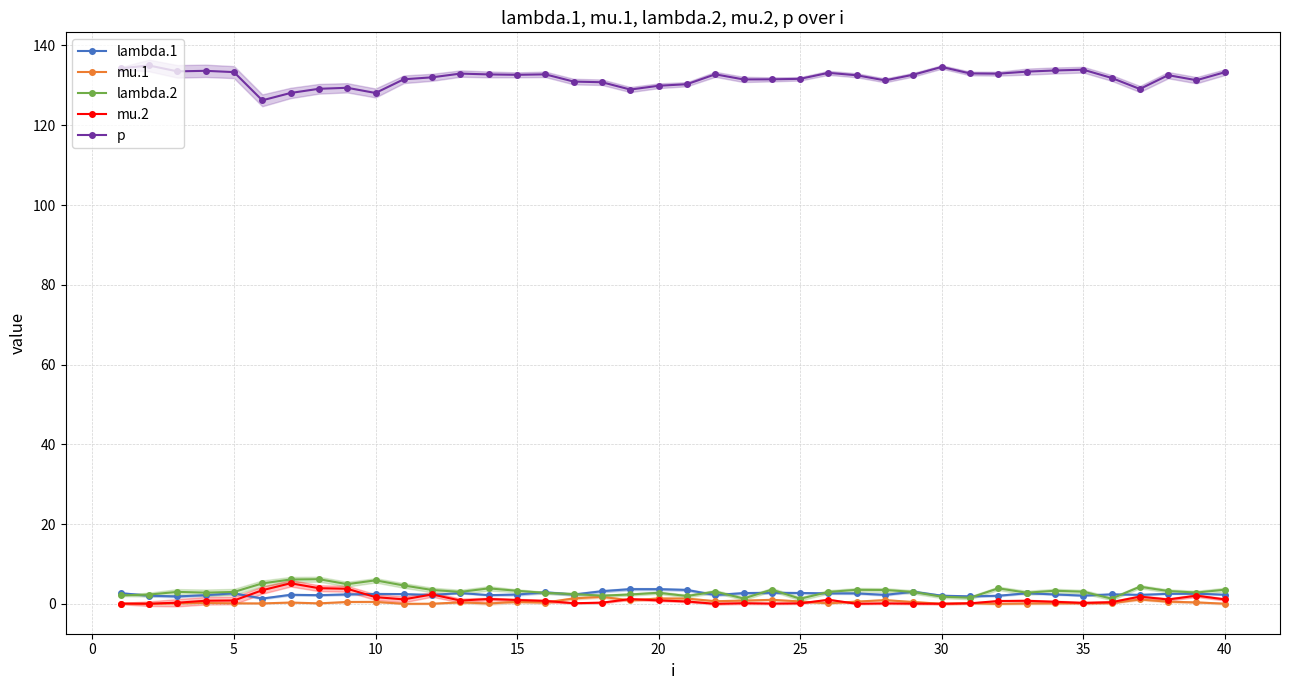

True or false: p and lambda.2 cross at least once.

False